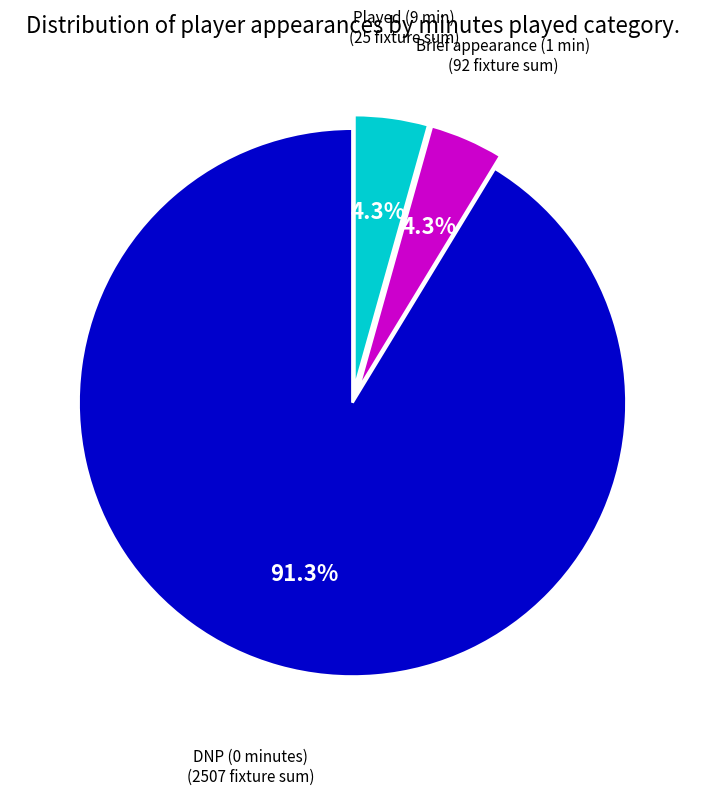

To the nearest percent, what is the difference between the largest and smallest slice percentages?

87%